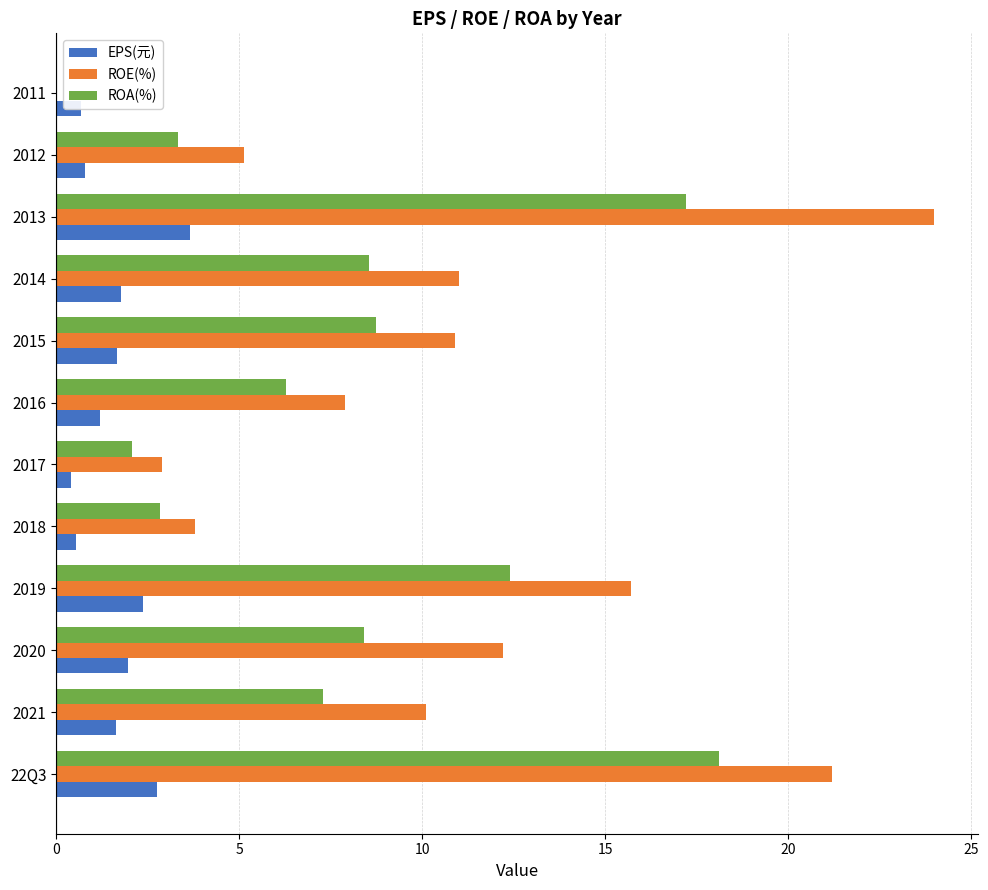

What are all the series names shown in the legend?

EPS(元), ROE(%), ROA(%)